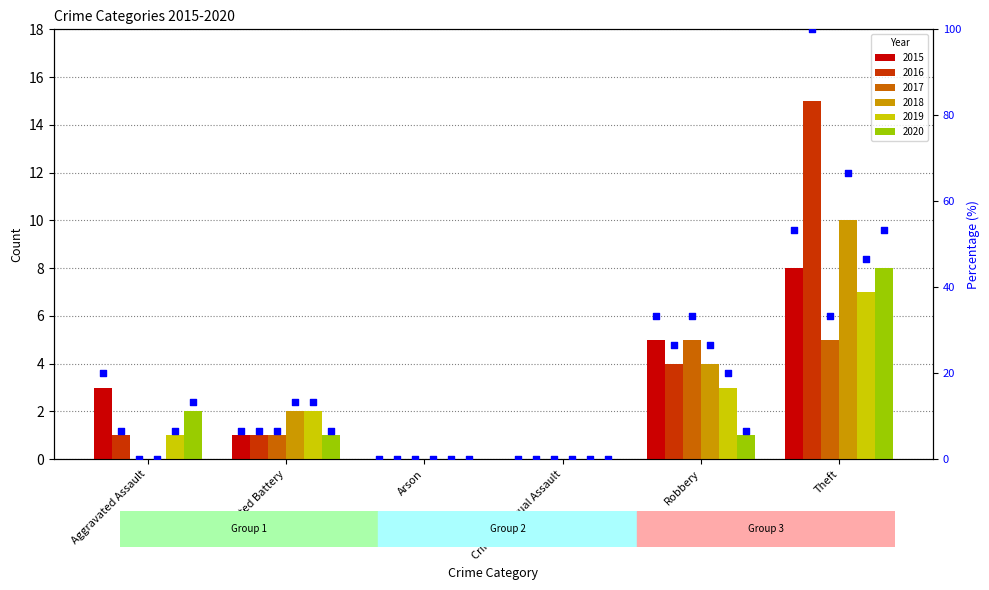

What is the change in value from Aggravated Assault to Arson?

-20.0